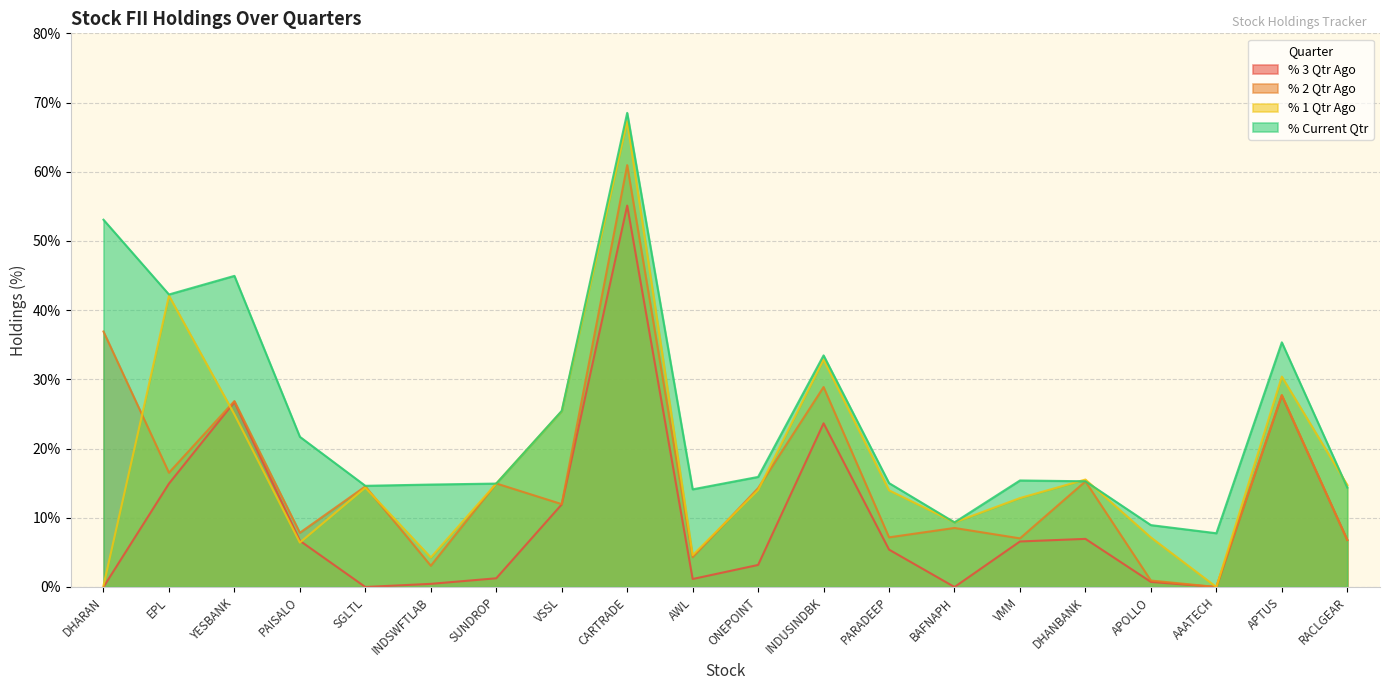

Which series ends up on top after the final intersection of % 2 Qtr Ago and % 3 Qtr Ago?

% 3 Qtr Ago